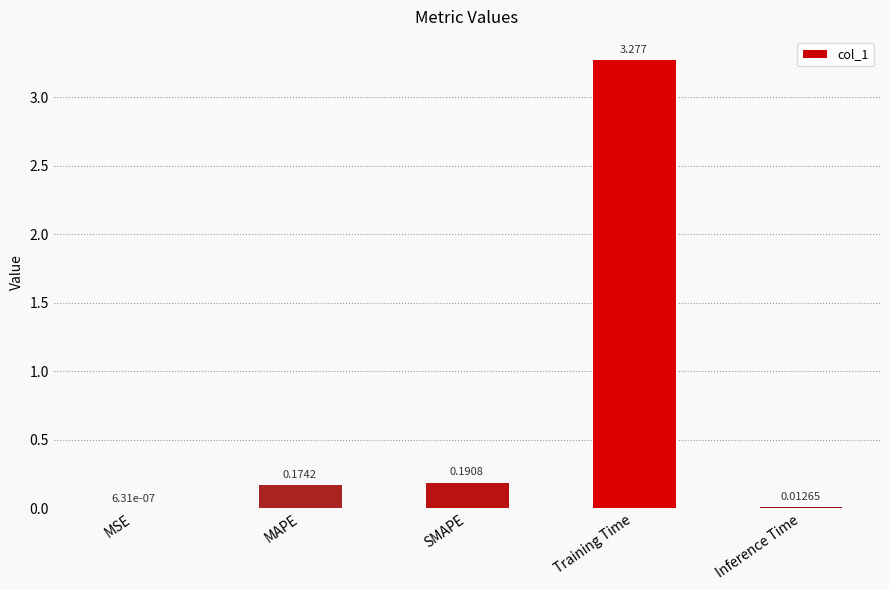

Where is the data nearest to the value 1?

SMAPE